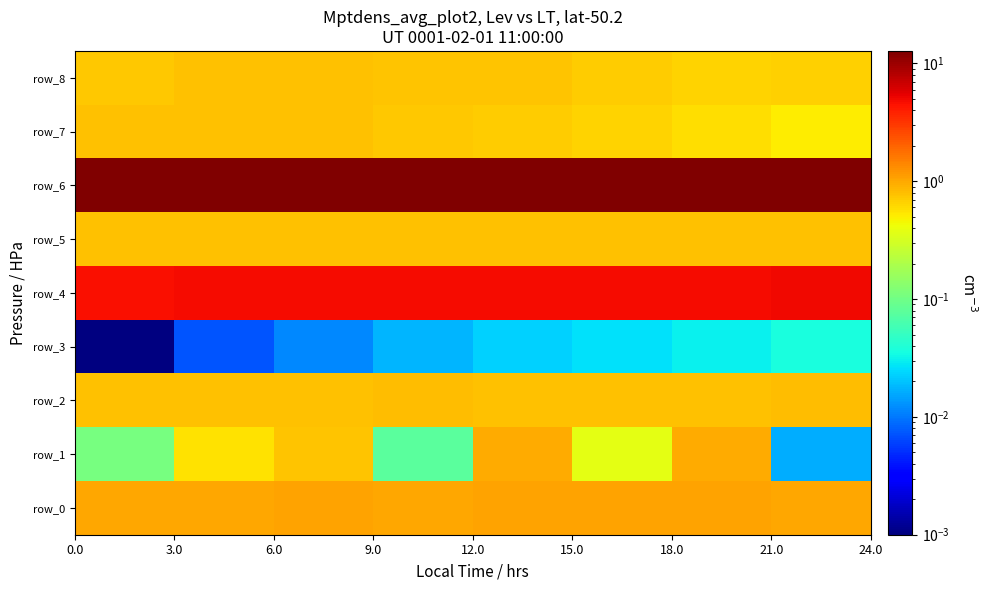

Rank the series by their maximum value, from lowest to highest.

row_3, row_8, row_5, row_7, row_2, row_1, row_0, row_4, row_6